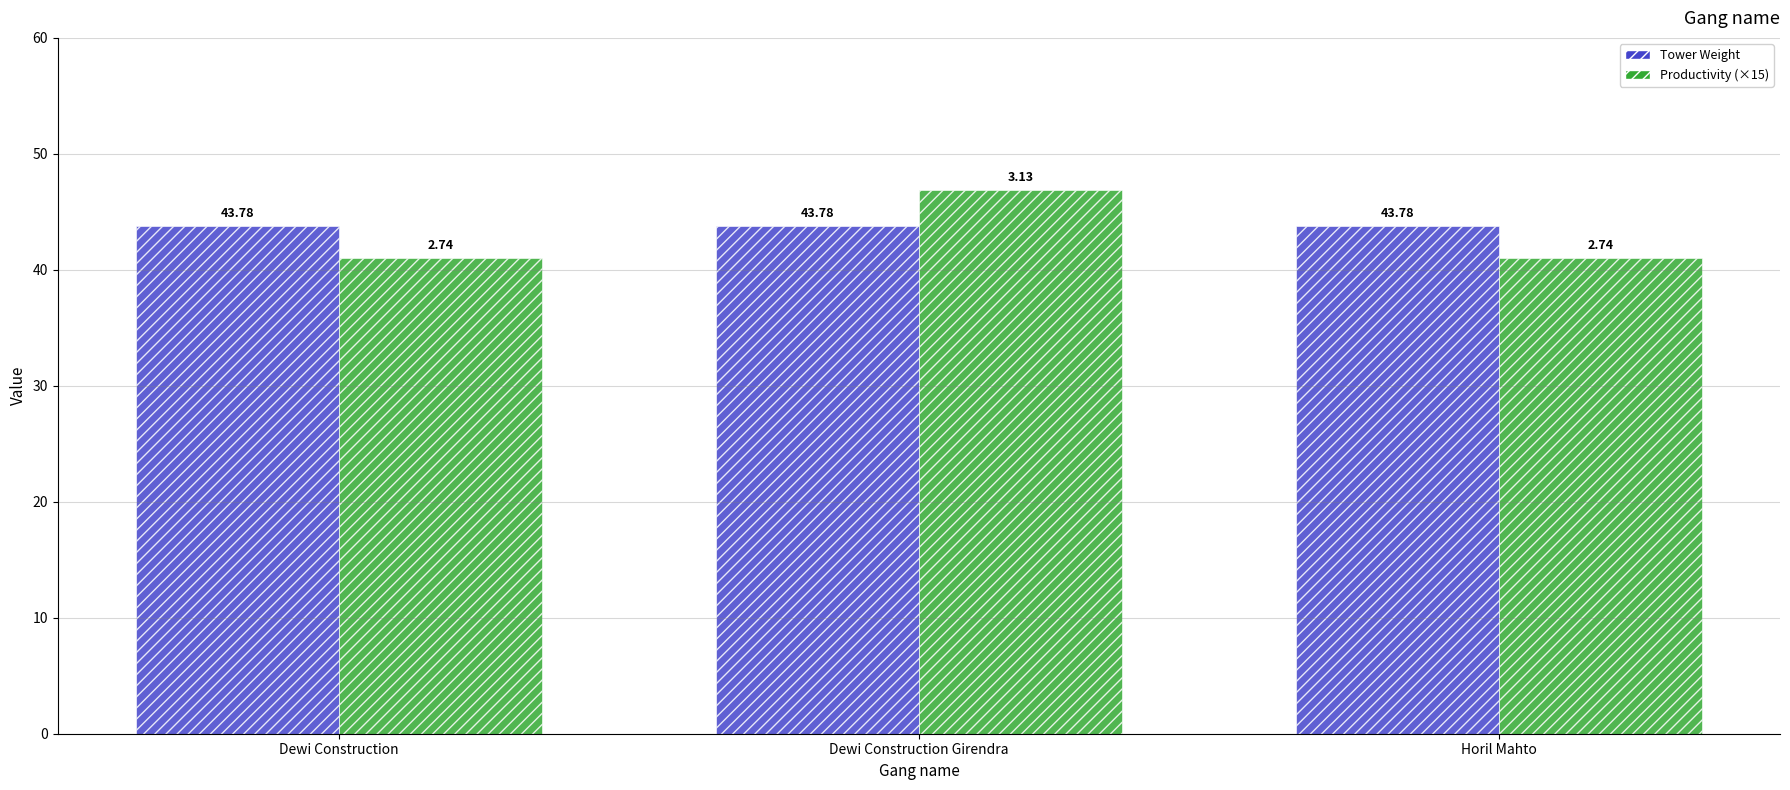

Reading left to right, extract all data points from this chart.

Tower Weight: 43.8	43.8	43.8
Productivity: 41.0	46.9	41.0